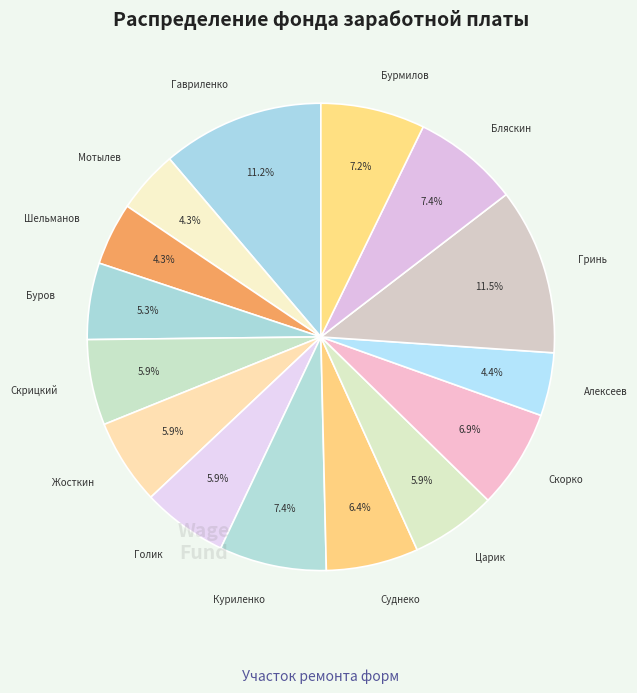

What is the largest slice in the pie chart?

Гринь В.П.